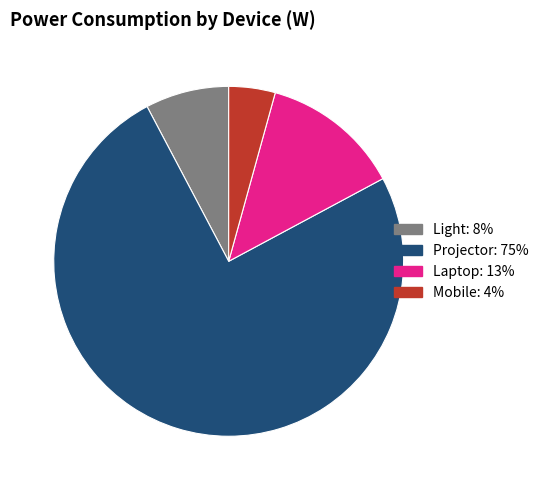

Is it true that Mobile is 4% of the pie?

True